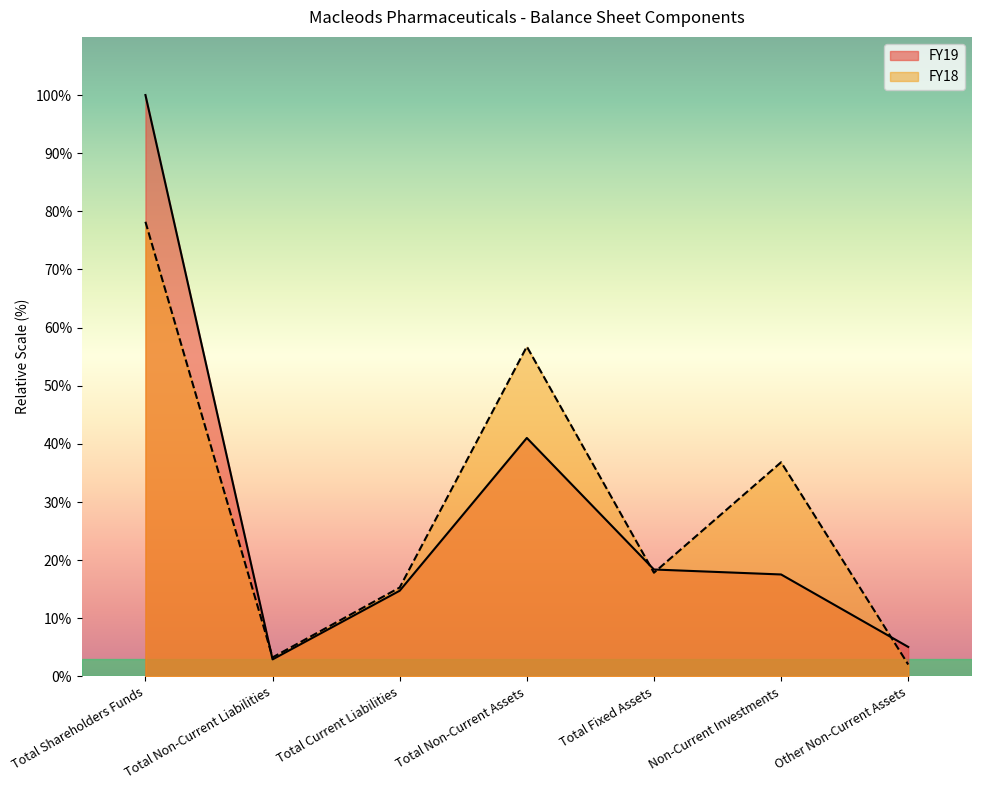

After their last crossing, which series has the higher values: FY19 or FY18?

FY19